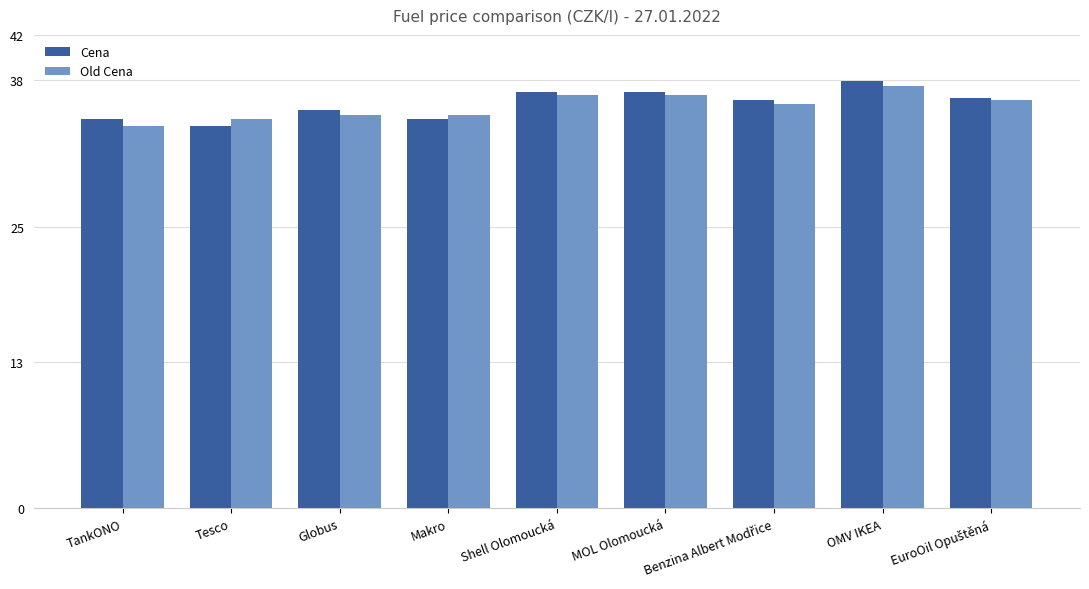

Rank the series by their maximum value, from highest to lowest.

Cena, Old Cena